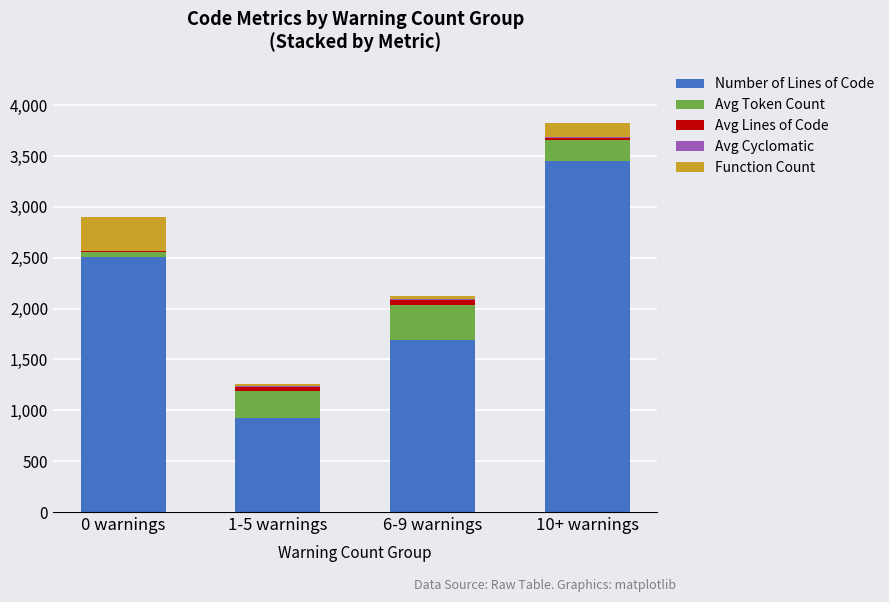

Is it true that Number of Lines of Code equals 2506.0 at 0 warnings?

True